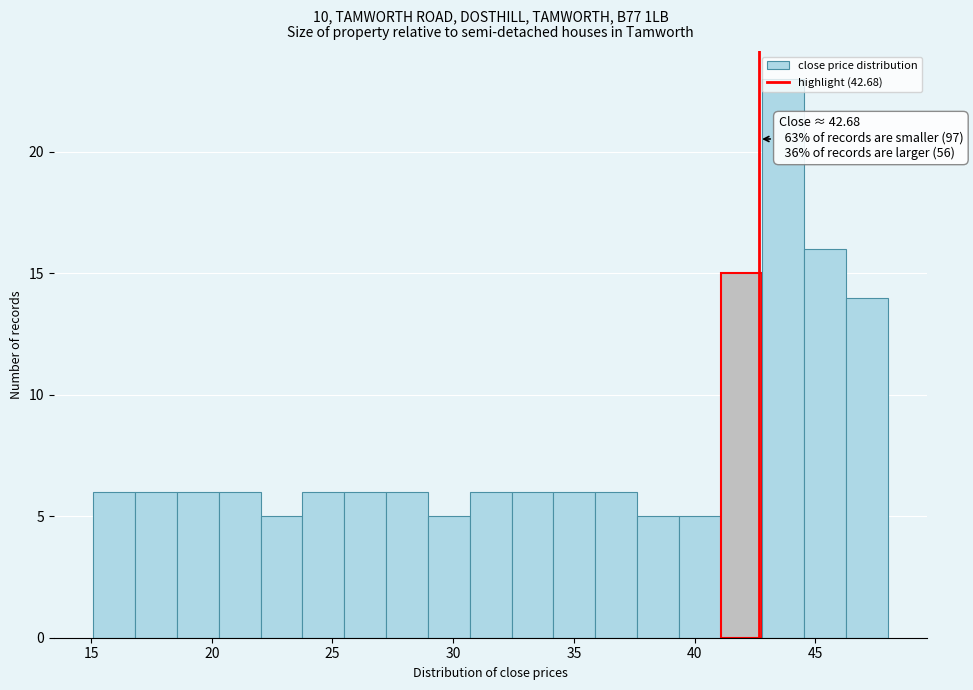

Read against the x-axis, roughly where is the centre of the tallest bar?

43.5